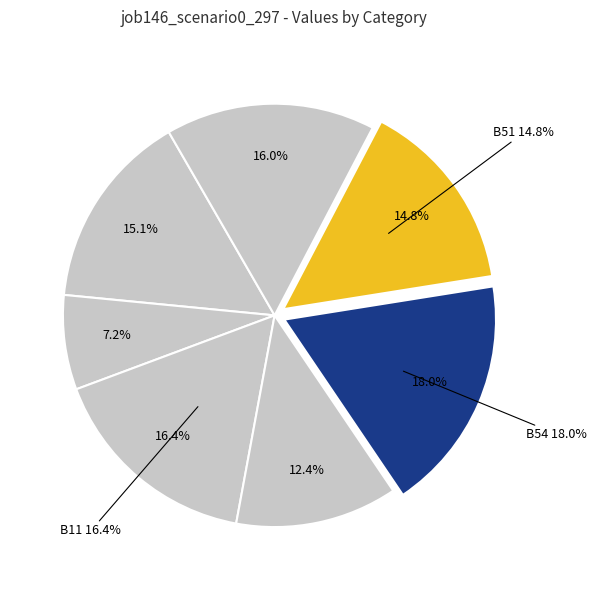

True or false: in27 accounts for 7% of the total.

False